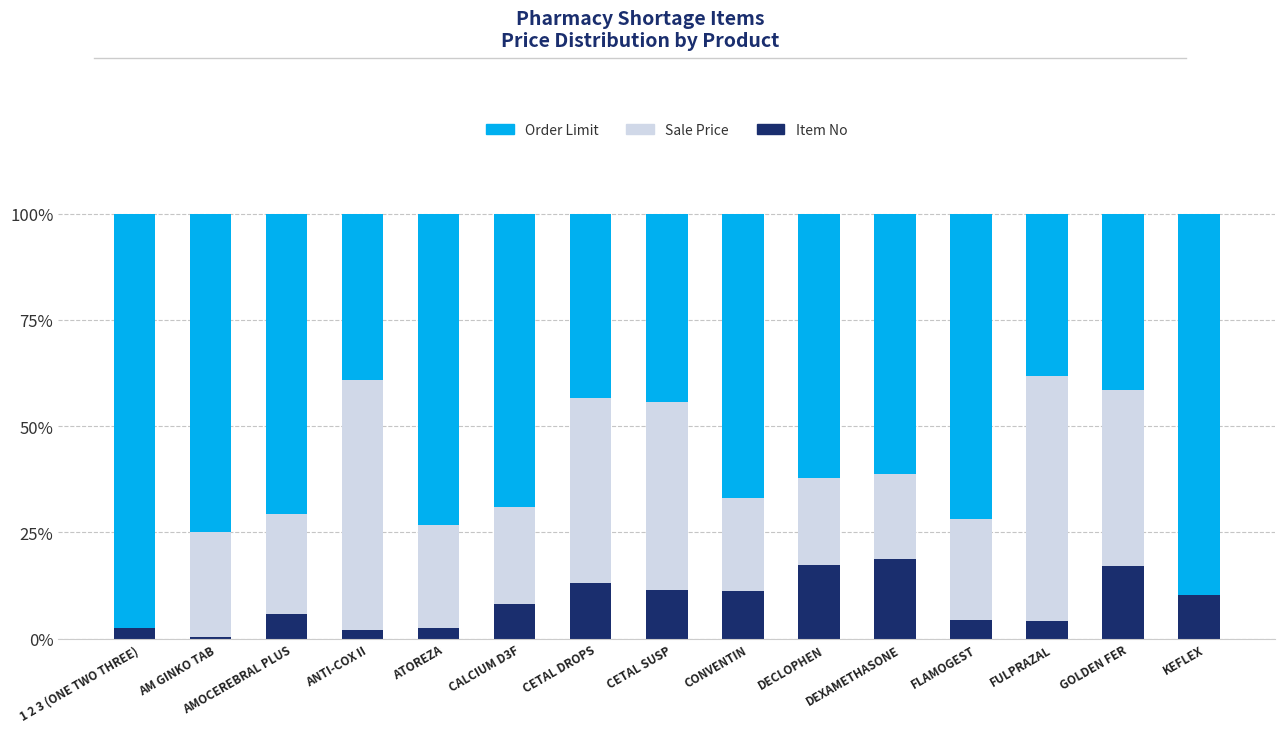

Read the Item No value at DEXAMETHASONE.

18.7